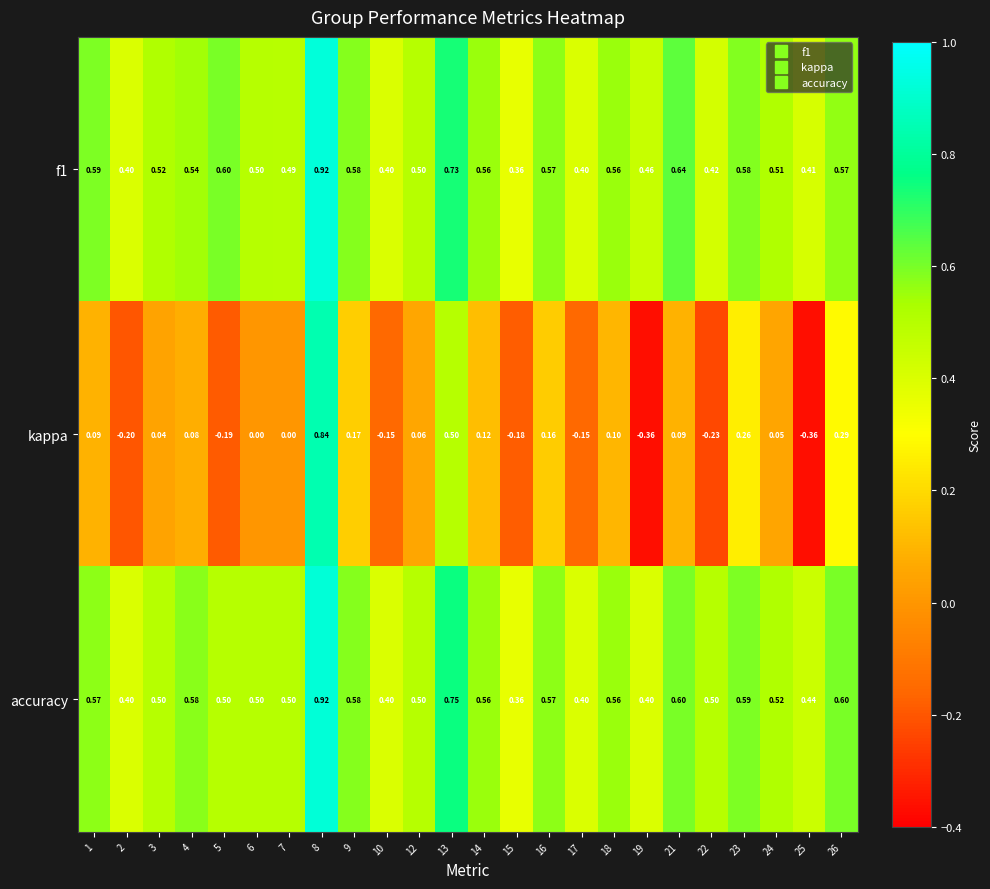

Is the value of kappa at 13 greater than the value of accuracy at 14?

No